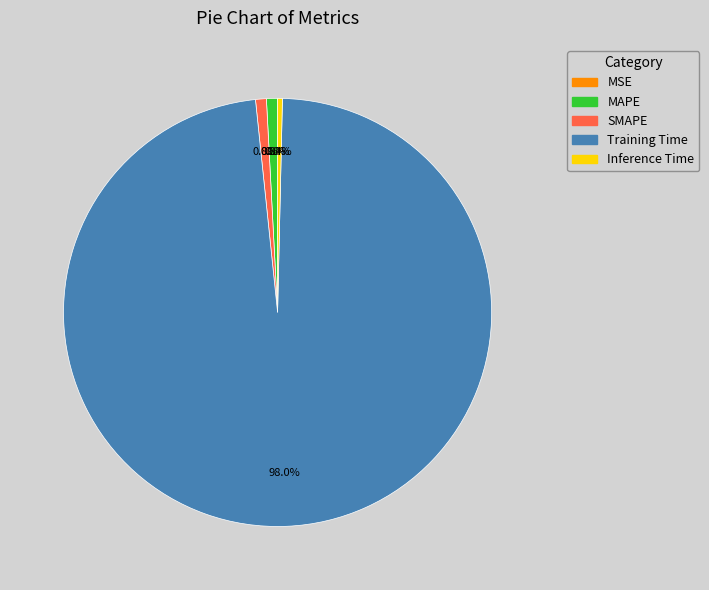

What portion of the pie excludes SMAPE?

99.2%